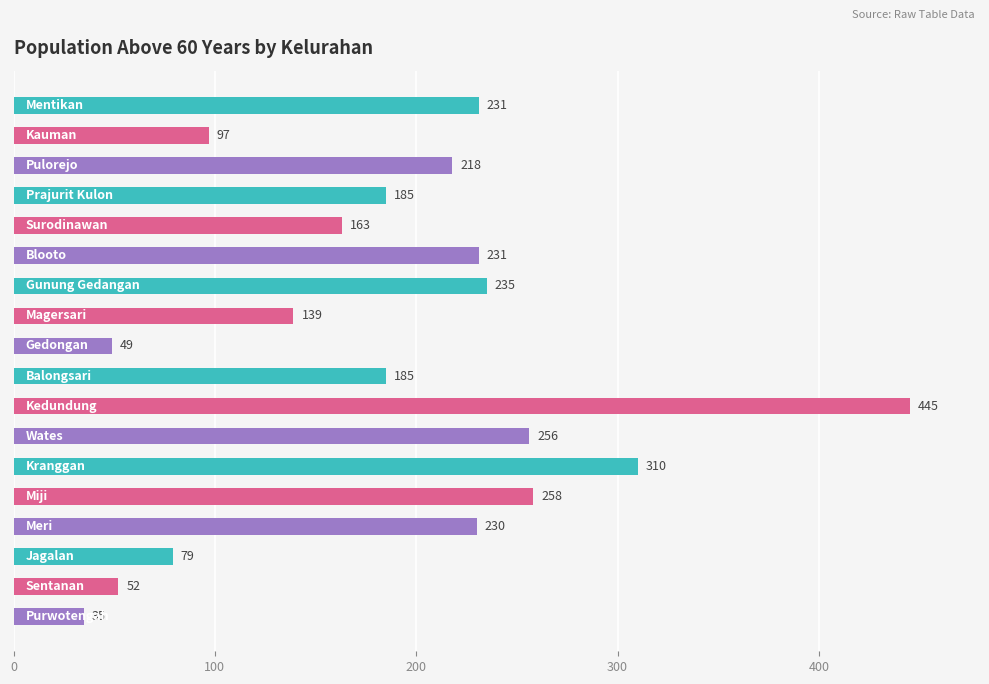

What is the value of the 18th bar from the top?

35